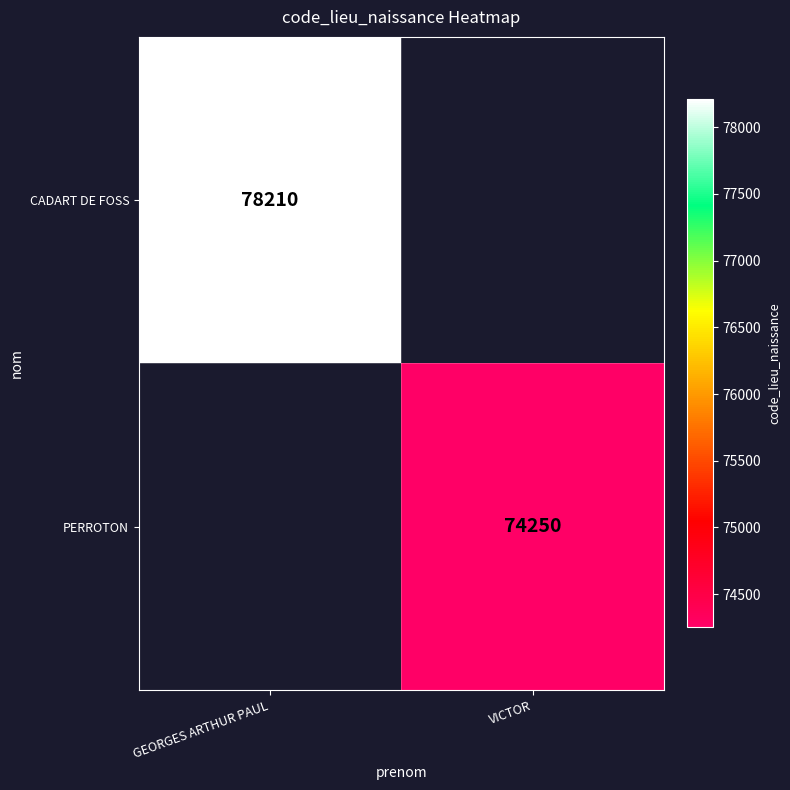

Is it true that PERROTON equals 74250 at VICTOR?

True